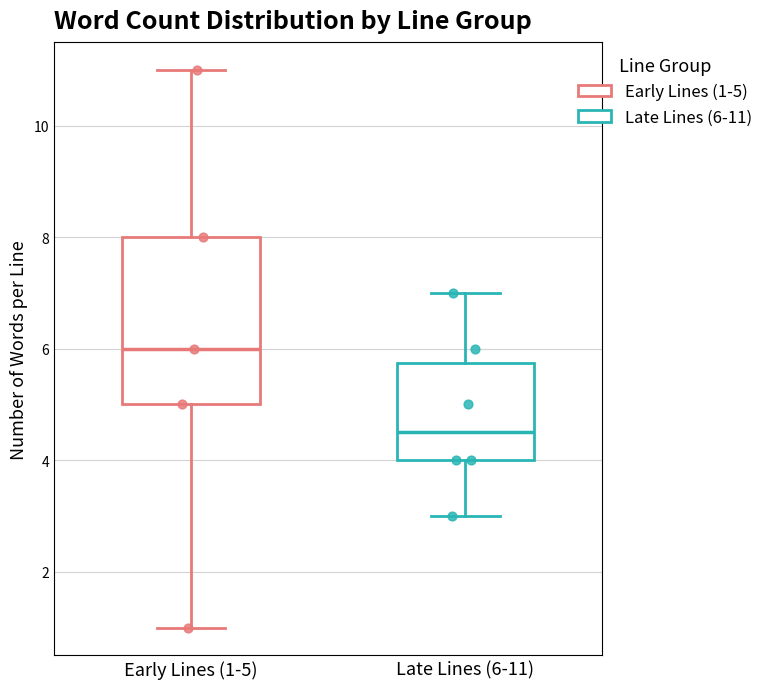

Which box is the tallest, from its lower edge to its upper edge?

Early Lines (1-5)